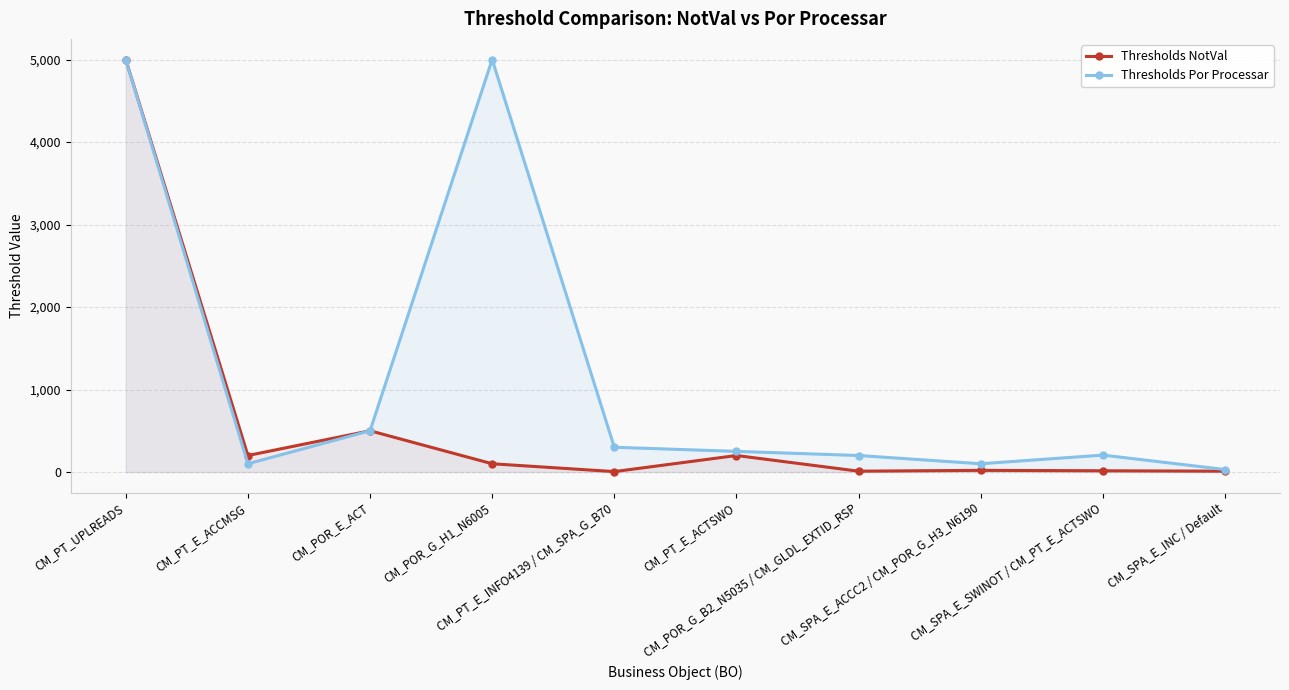

What value does the Thresholds NotVal series have at CM_PT_E_INFO4139 / CM_SPA_G_B70?

5